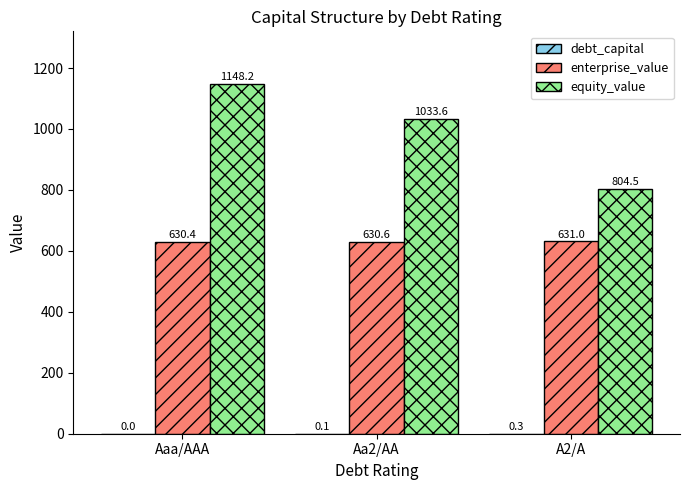

What is the greatest value displayed?

1148.2